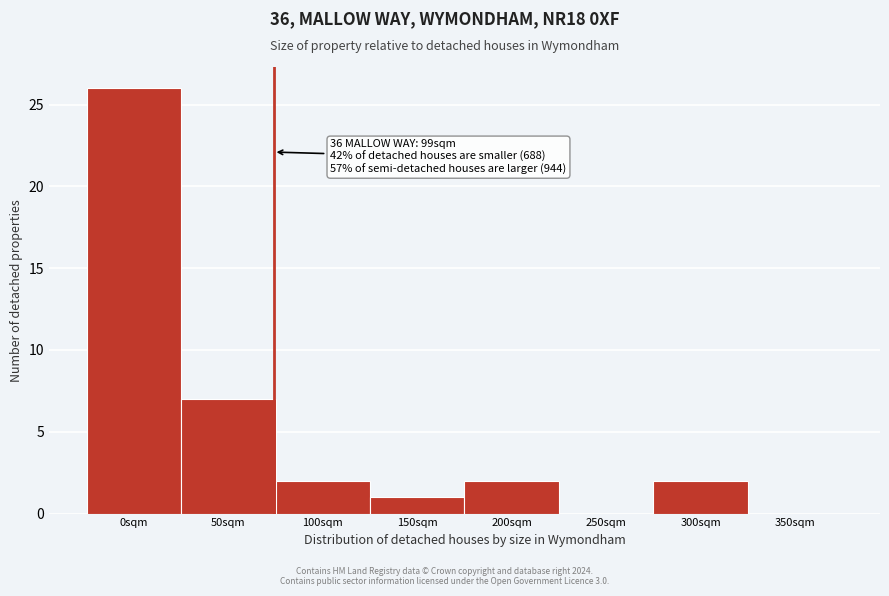

Reading left to right, transcribe all the data shown in this chart.

0sqm=26	50sqm=7	100sqm=2	150sqm=1	200sqm=2	250sqm=0	300sqm=2	350sqm=0